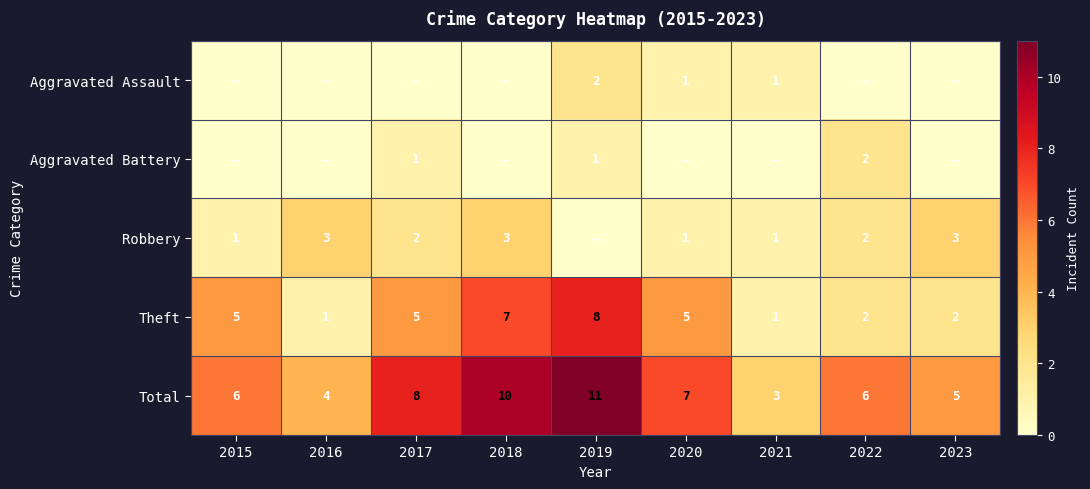

What is the difference between the maximum and minimum values in the Theft series?

7